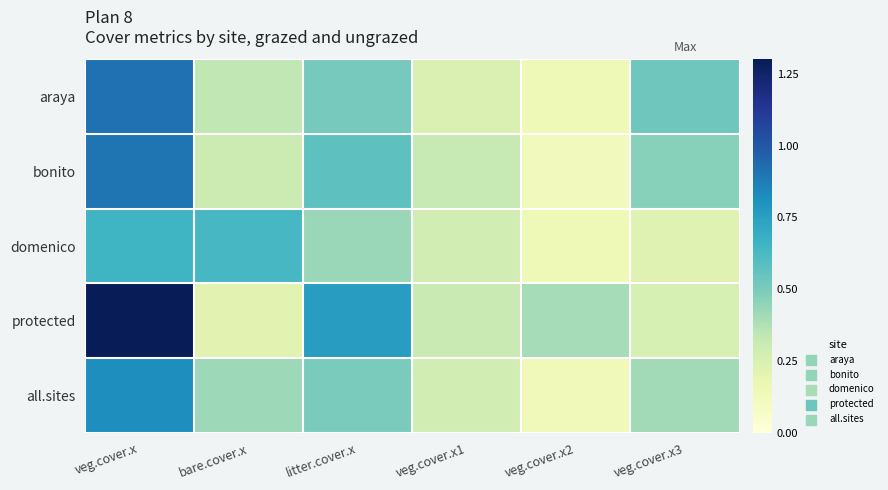

What is the smallest value displayed?

0.1